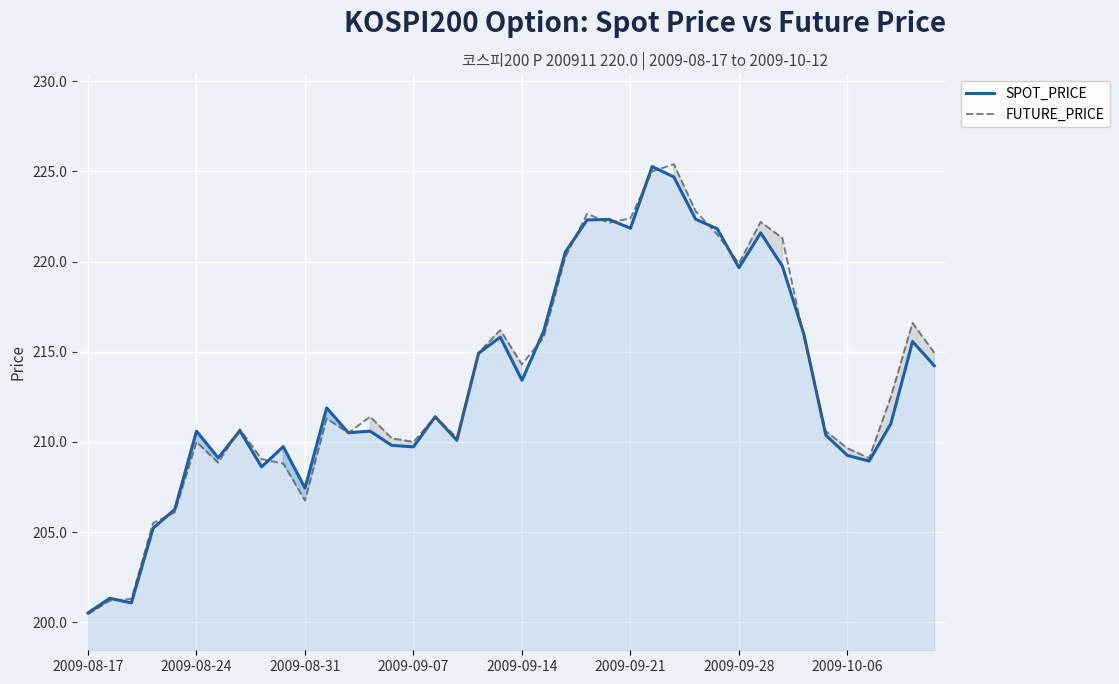

The value of SPOT_PRICE at 9 is 209.7. True or false?

True